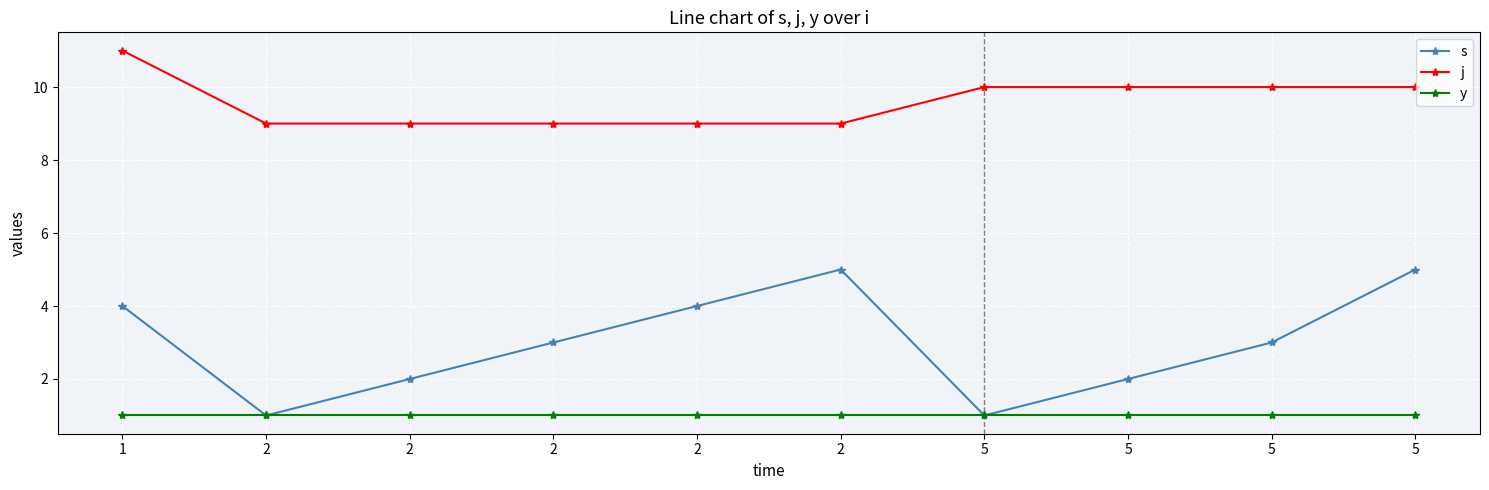

Reading right to left, list all the values displayed in this chart.

s: 5	3	2	1	5	4	3	2	1	4
j: 10	10	10	10	9	9	9	9	9	11
y: 1	1	1	1	1	1	1	1	1	1